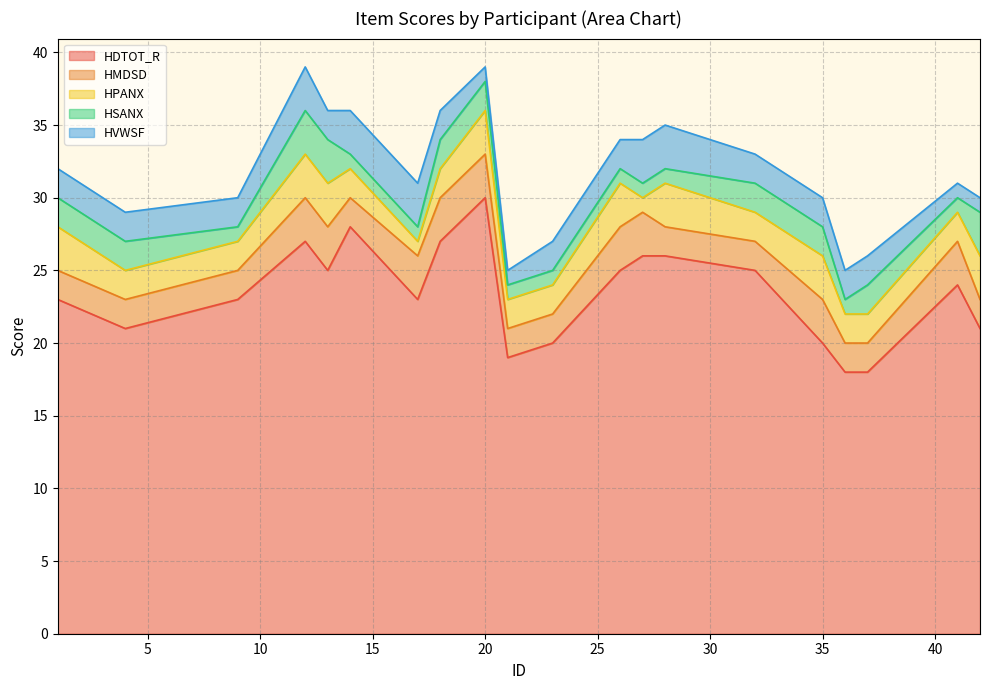

Is it true that HDTOT_R equals 36 at 17?

False